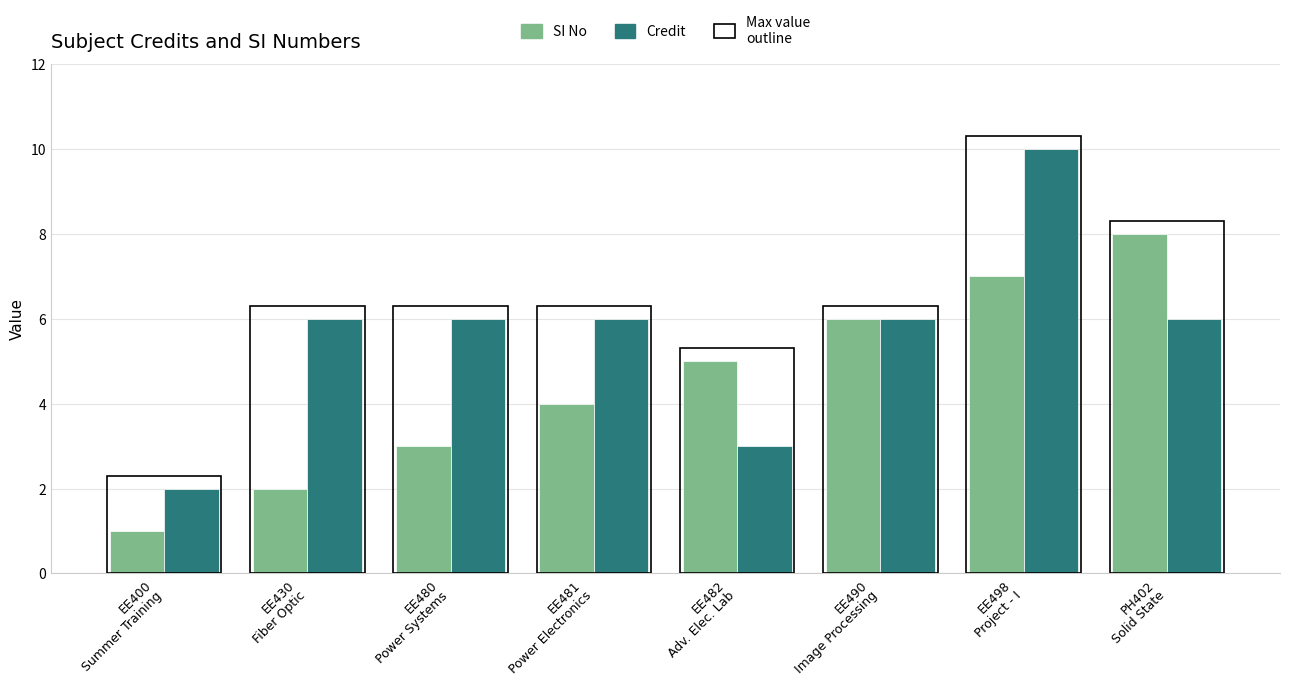

At which category is the sum across all series the highest?

EE498
Project - I